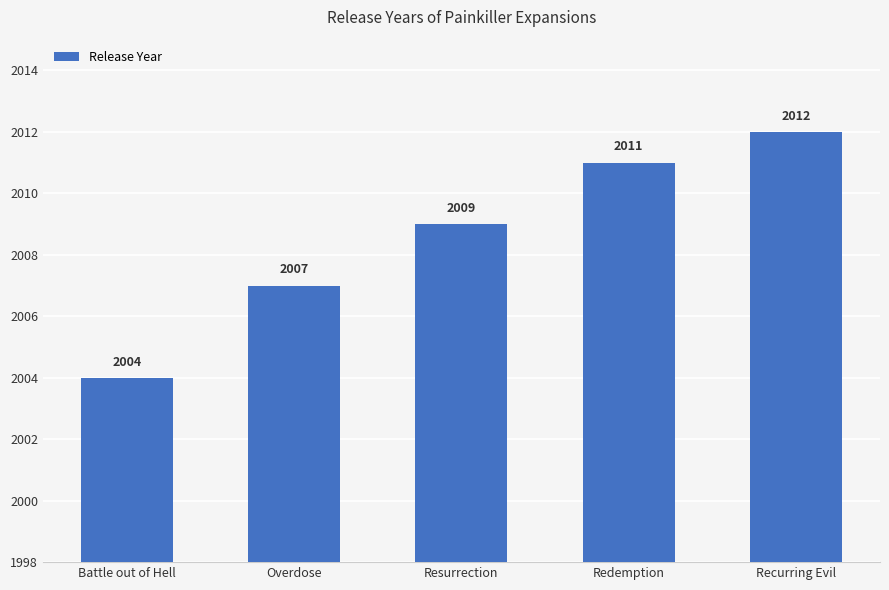

Is it true that the value at Overdose is 2007?

True